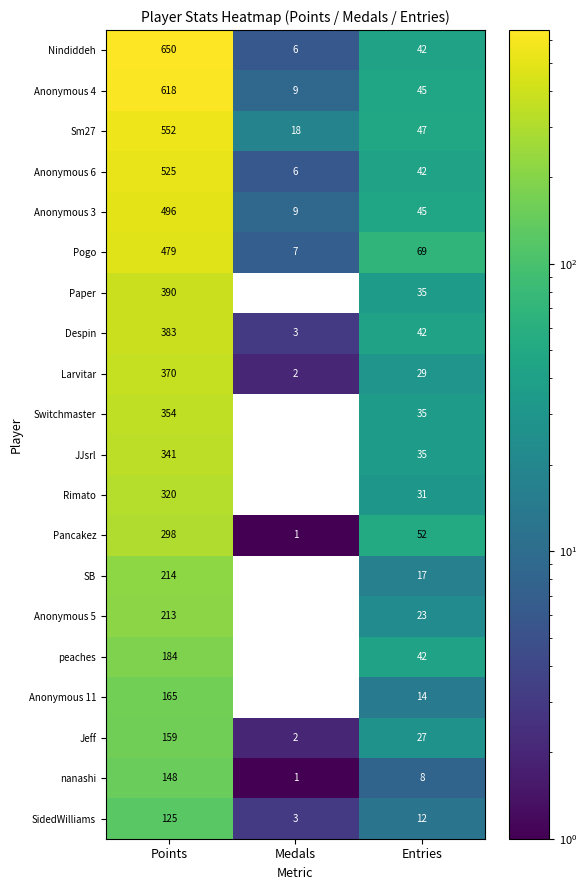

Is it true that Switchmaster equals -125 at Medals?

False